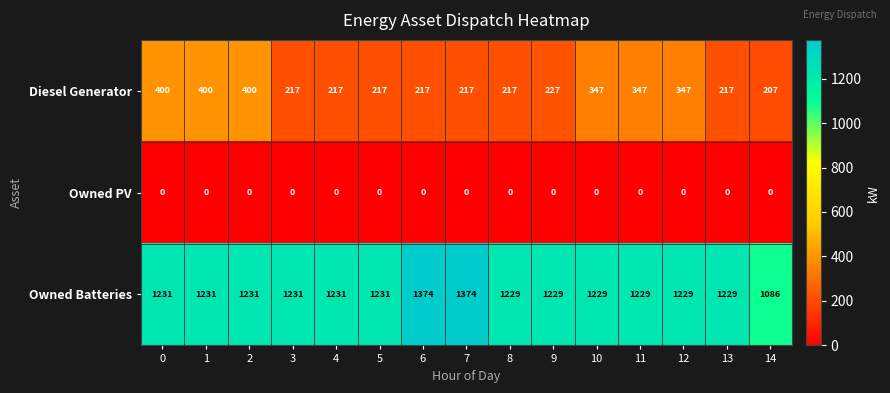

Between 9 and 14, which series saw the biggest shift?

Owned Batteries